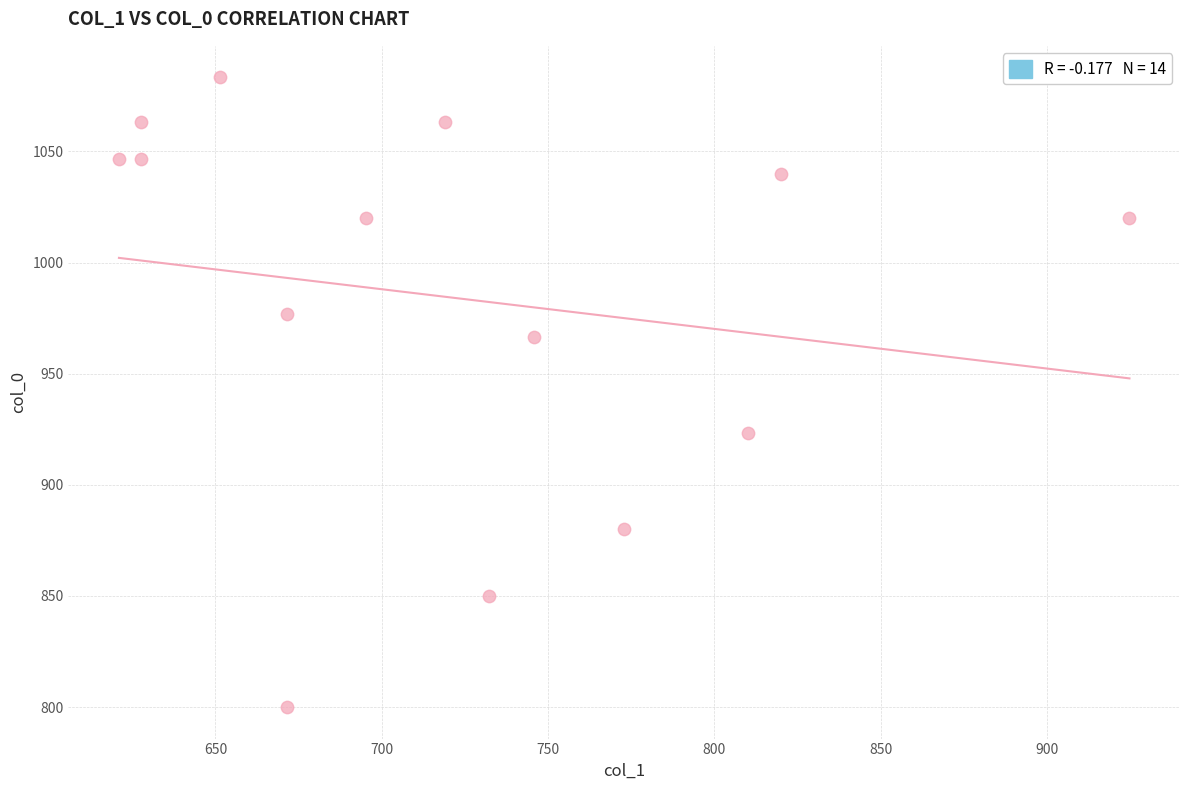

What is the range of X values (max minus min)?

303.8